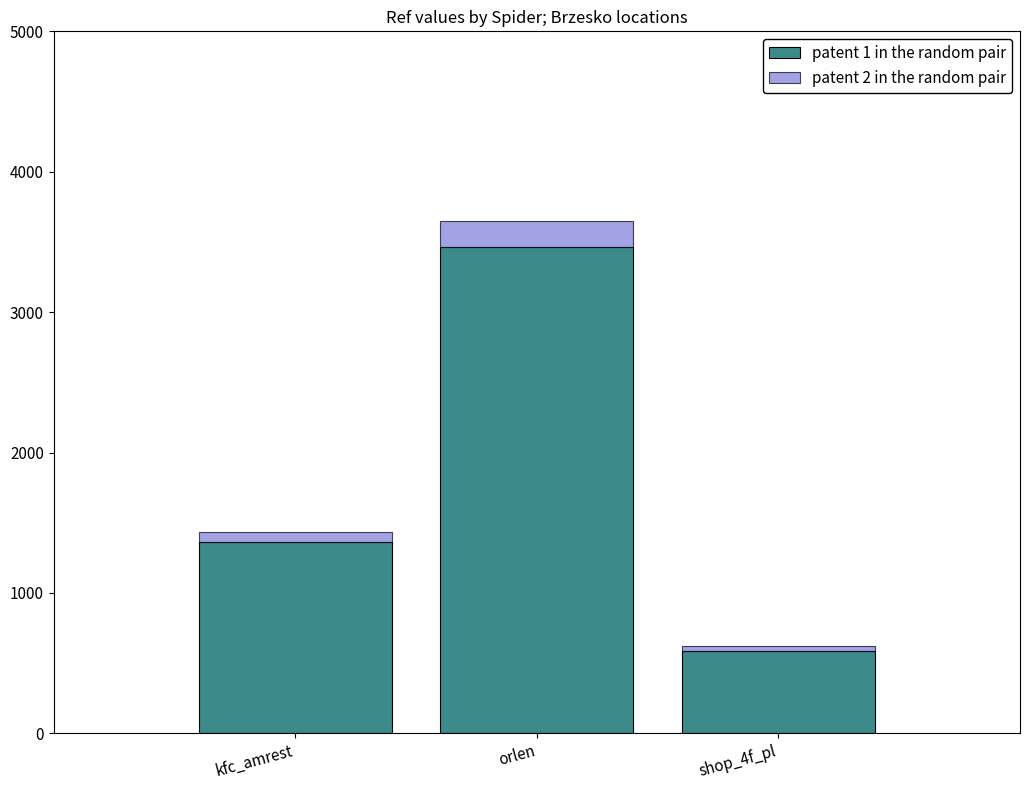

At which category is the sum across all series the highest?

orlen